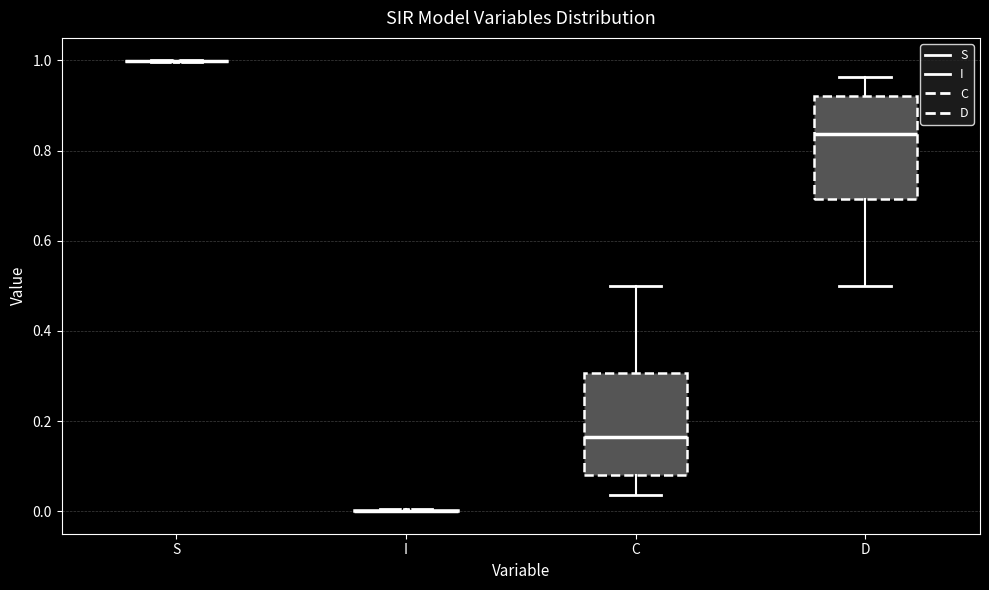

Reading left to right, read every box against the y-axis: the position of its median line, the range the box covers, and the ends of its whiskers. The values are not printed on the chart, so give them approximately, as read against the axis.

S: box collapsed to a line at 1.00, whiskers 1.00 to 1.00
I: box collapsed to a line at 0.00, whiskers 0.00 to 0.00
C: median 0.16, box 0.08 to 0.30, whiskers 0.04 to 0.50
D: median 0.84, box 0.70 to 0.92, whiskers 0.50 to 0.96